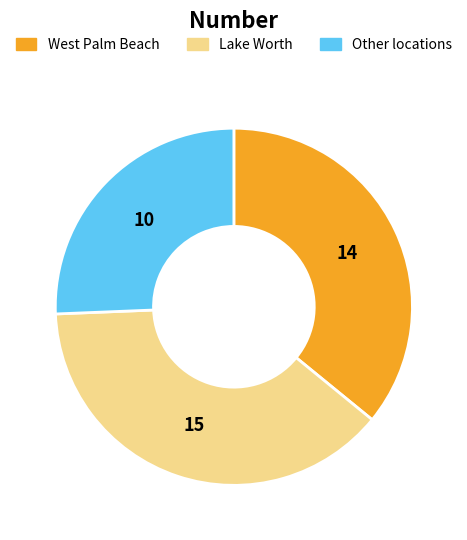

Does any single category account for the majority?

No